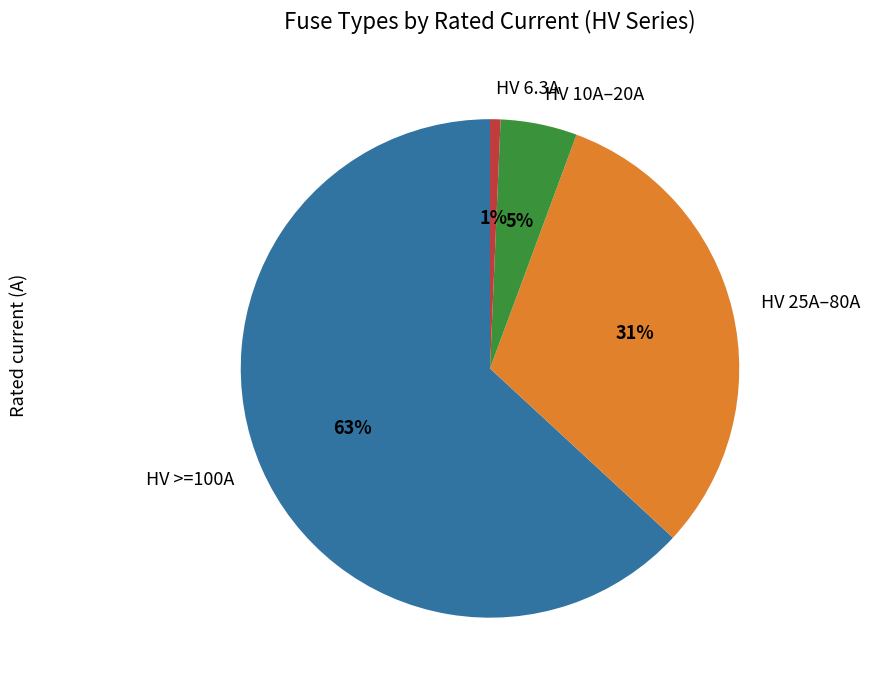

The HV 6.3A slice represents 14% of the pie. True or false?

False